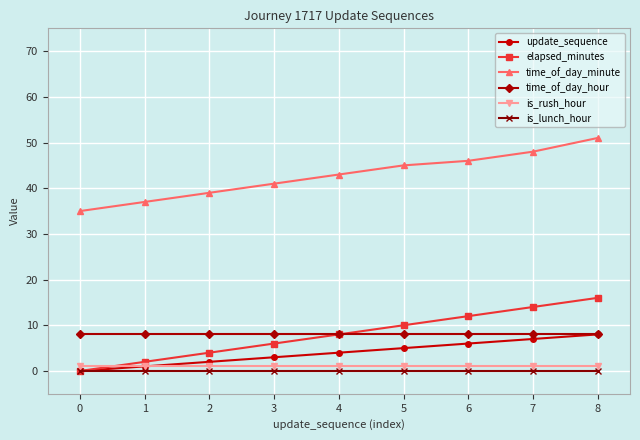

Count the number of categories in the chart.

9